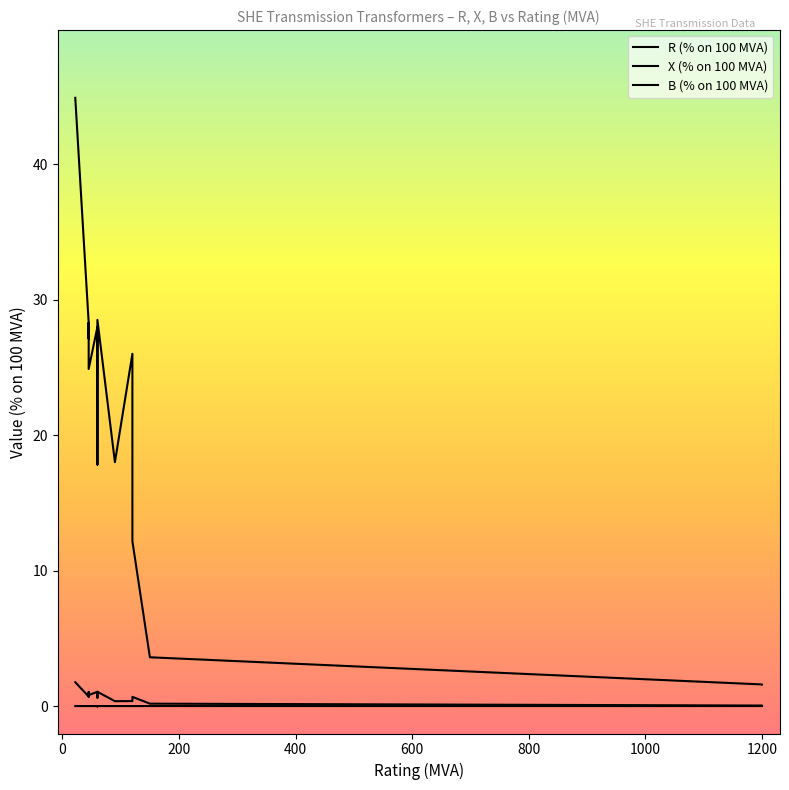

At how many categories does at least one series exceed 31?

1